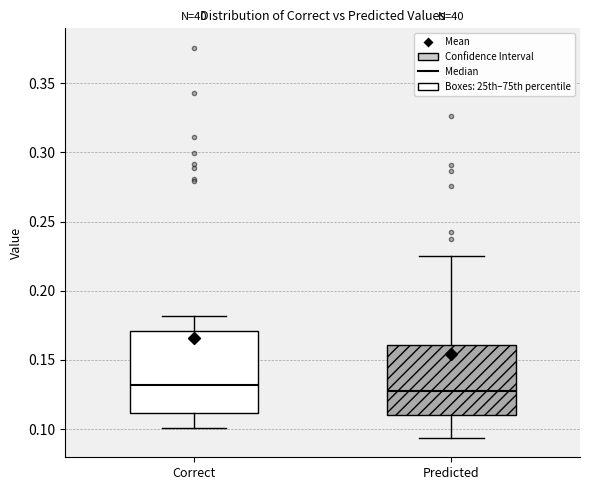

Comparing the boxes themselves (not the whiskers), which one is the tallest?

Correct